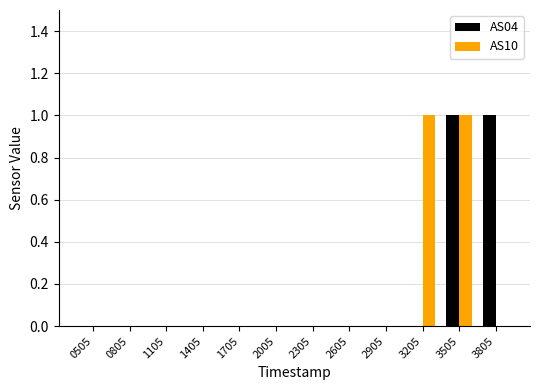

The value of AS10 at 3205 is 1. True or false?

True